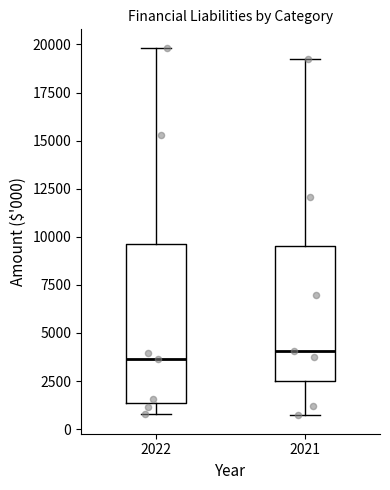

Reading left to right, transcribe this box plot: for each box, give where its median line is, the range the box spans, and where its two whiskers end, as read against the y-axis. The values are not printed on the chart, so give them approximately, as read against the axis.

2022: median 3500, box 1500 to 9500, whiskers 1000 to 20000
2021: median 4000, box 2500 to 9500, whiskers 500 to 19000